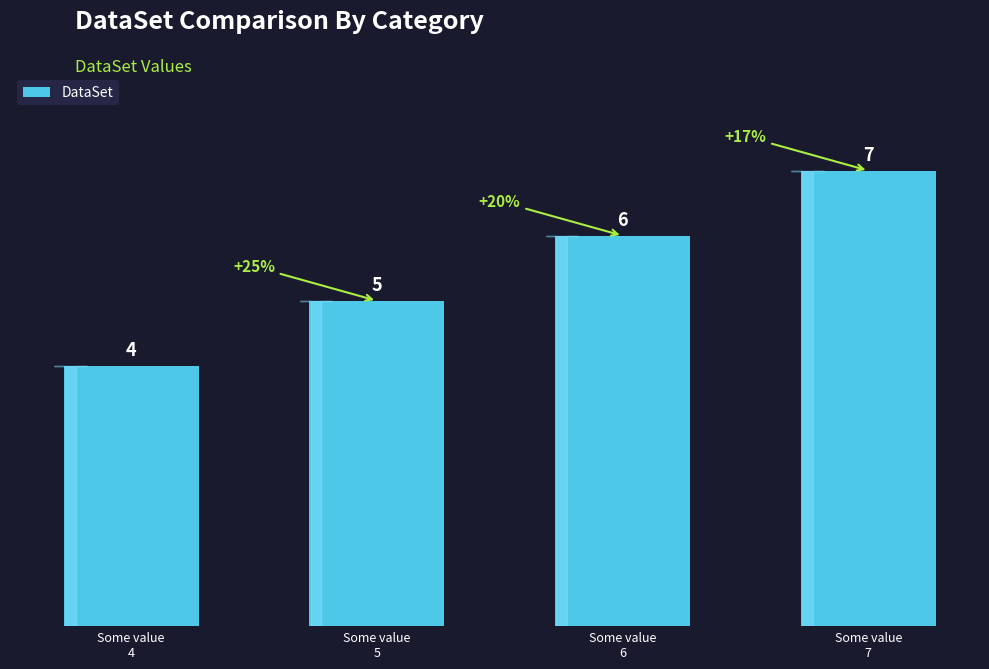

The value at Some value
4 is 4. True or false?

True